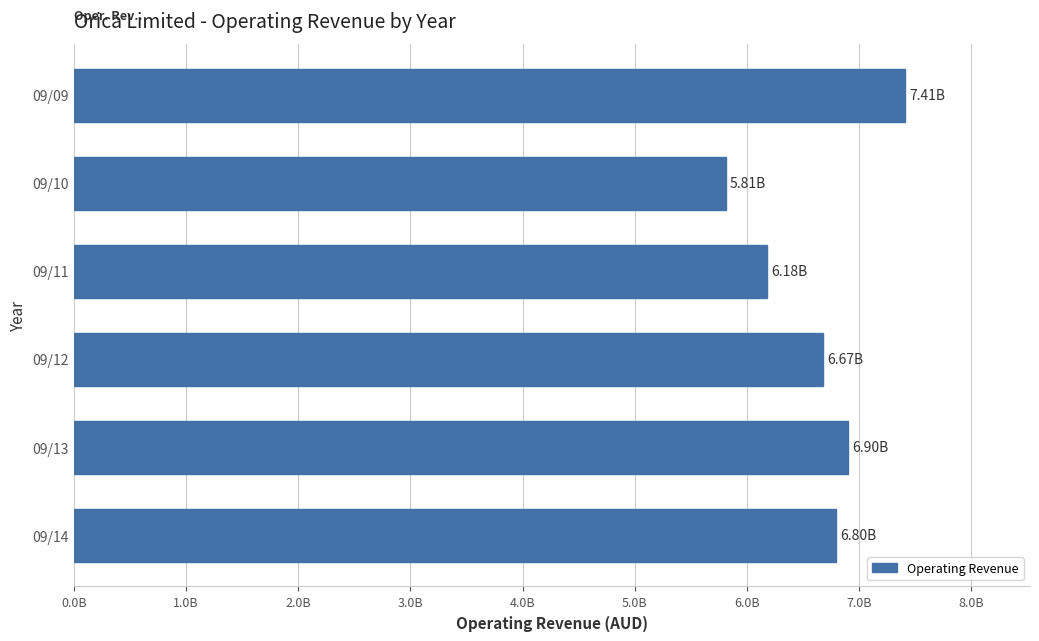

List the labels in order of value, smallest first.

09/10, 09/11, 09/12, 09/14, 09/13, 09/09